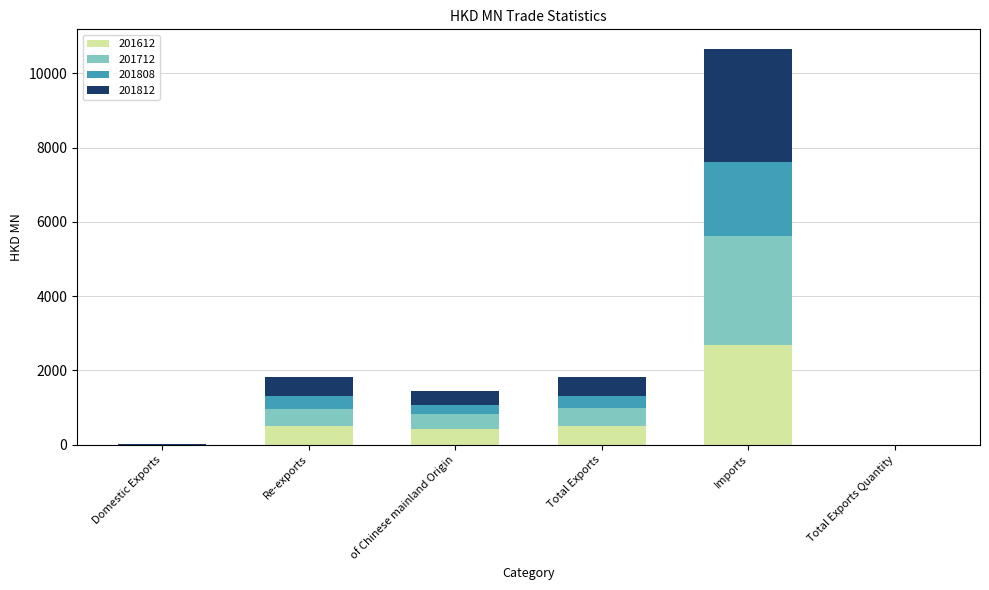

What is the total value across all series at of Chinese mainland Origin?

1449.1